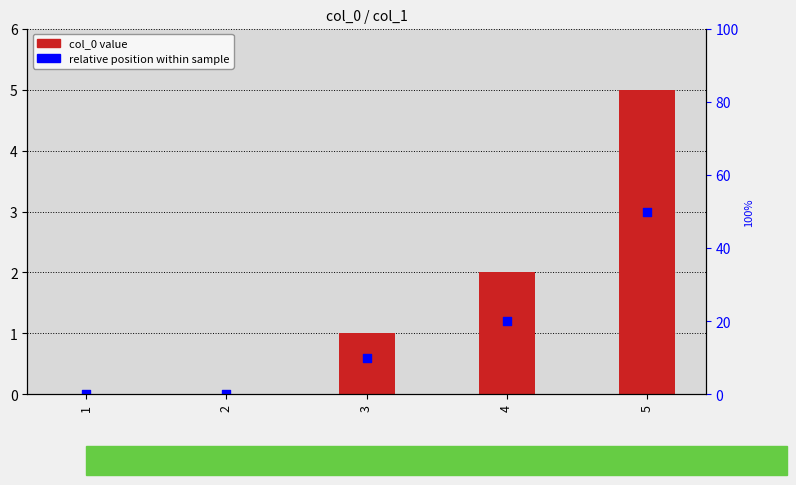

Which series reaches the maximum Y coordinate?

col_0